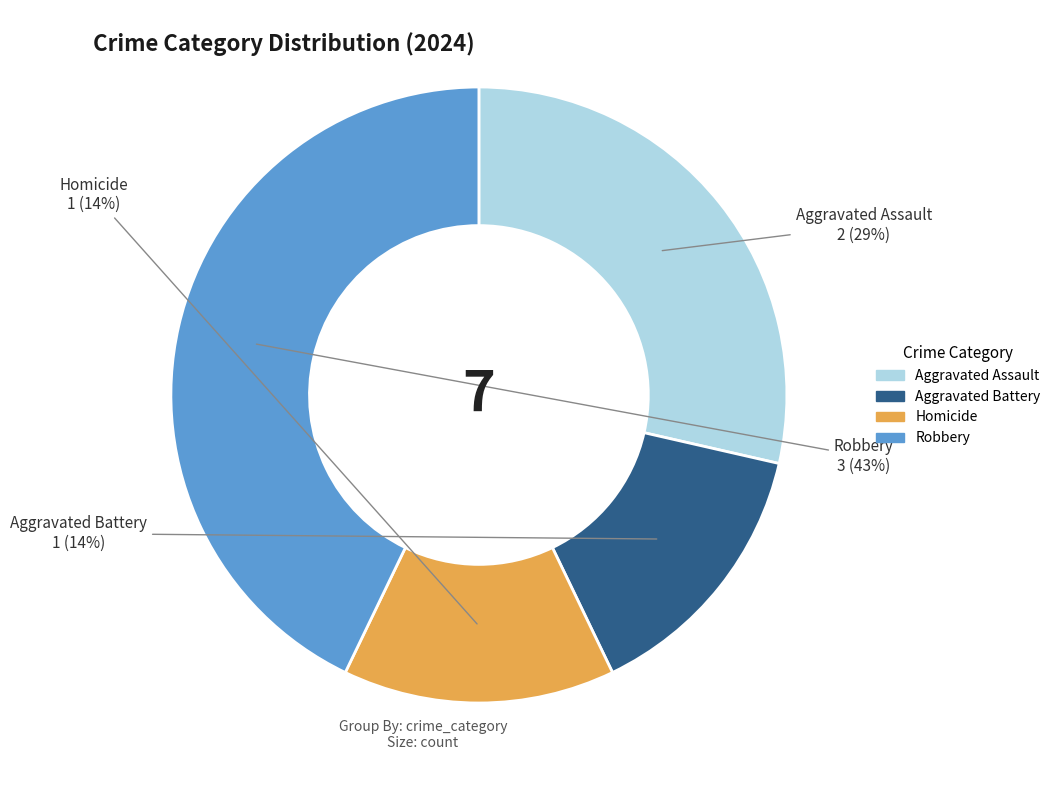

Between Homicide and Robbery, which is larger?

Robbery